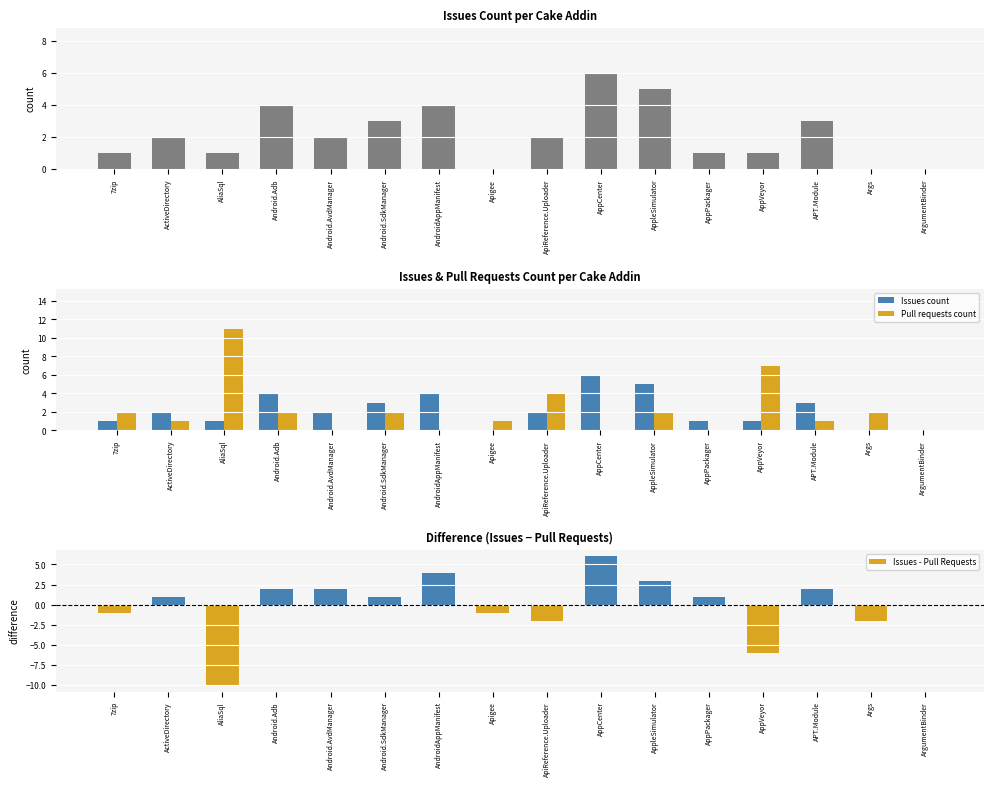

What are all the series names shown in the legend?

Issues count, Pull requests count, Issues - Pull Requests